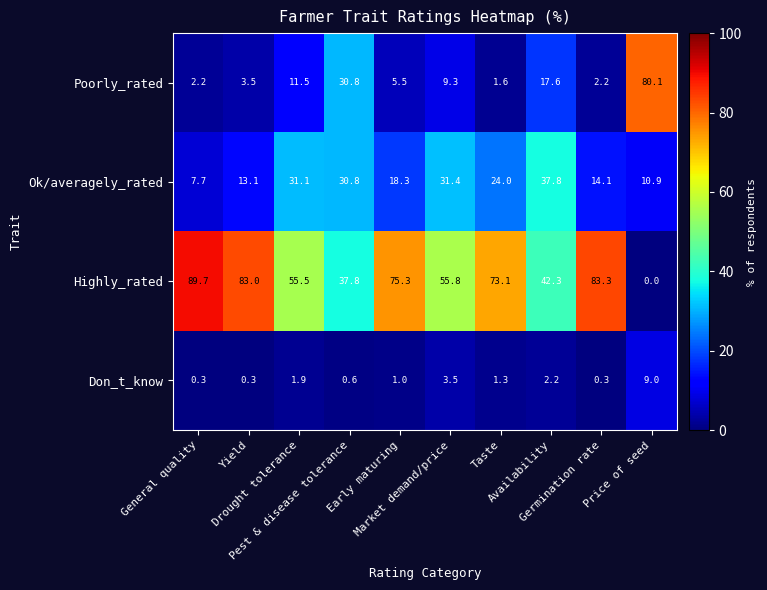

What is the difference between the second highest and second lowest values in the Highly_rated series?

45.5